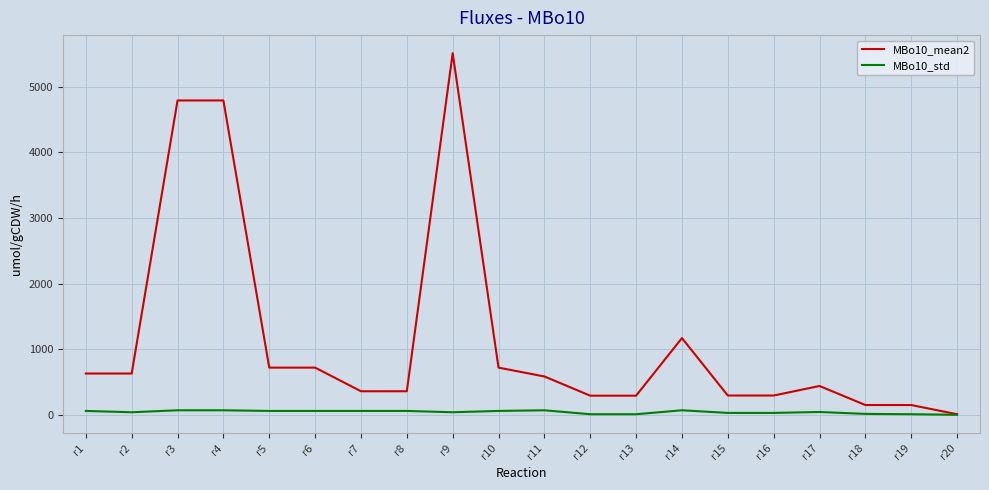

Rank the series by their average value, from highest to lowest.

MBo10_mean2, MBo10_std